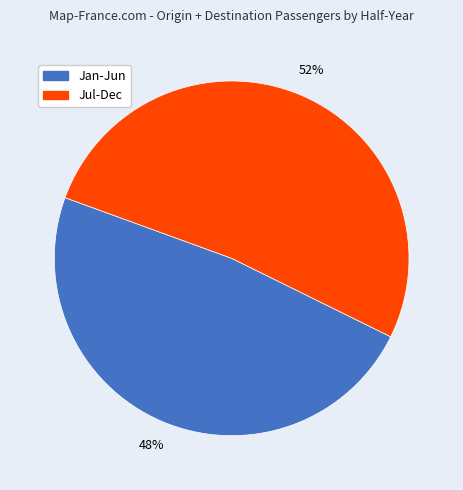

Does any single category account for the majority?

Yes